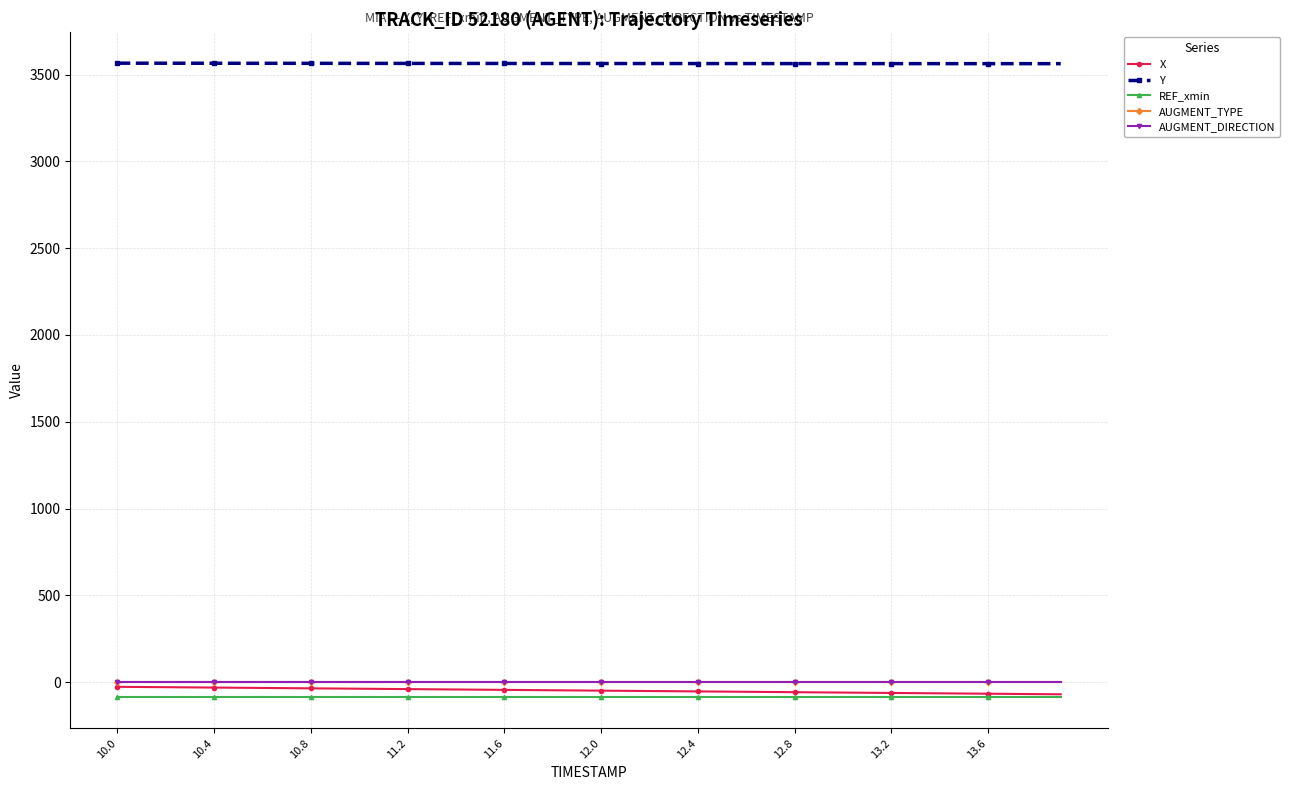

What is the value of the Y point at the 25th from the left?

3563.5